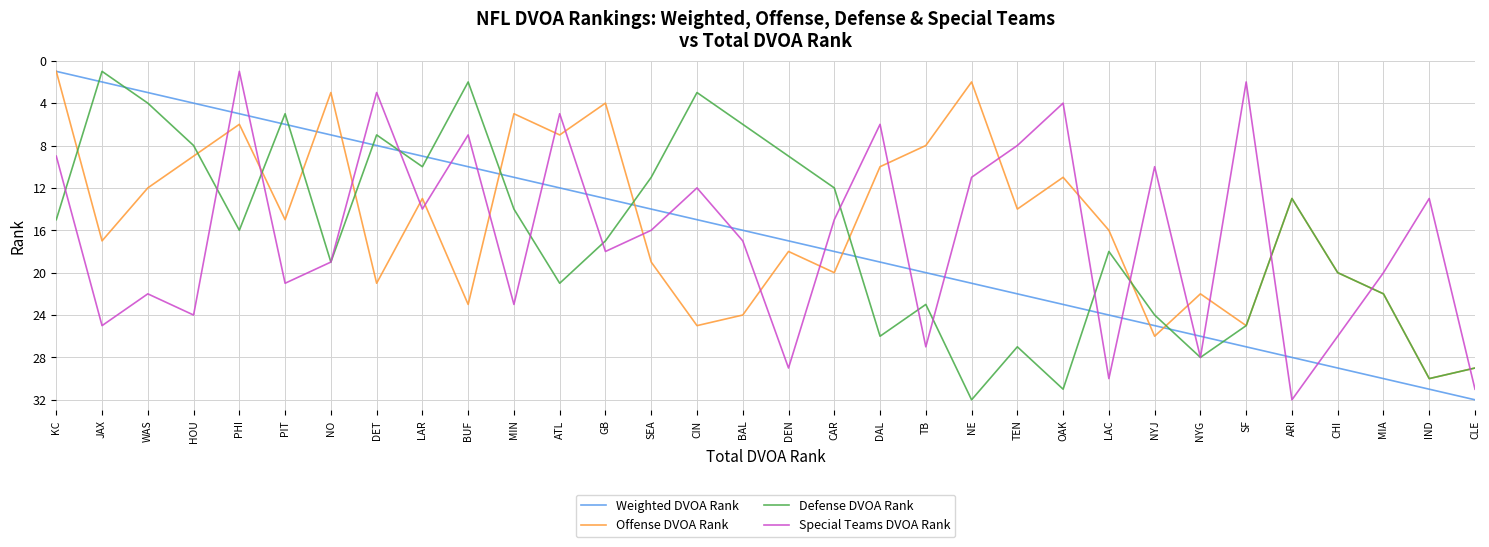

What position from the right is PHI?

28